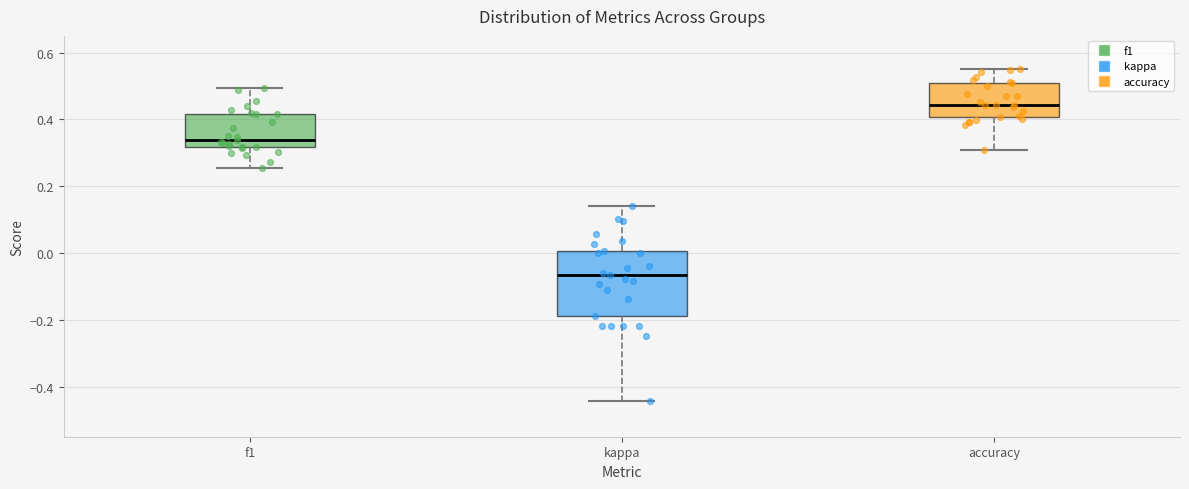

Which box is the tallest, from its lower edge to its upper edge?

kappa